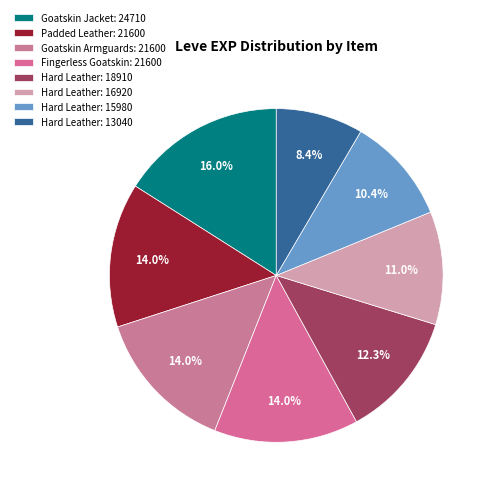

Count the number of slices in the pie.

8